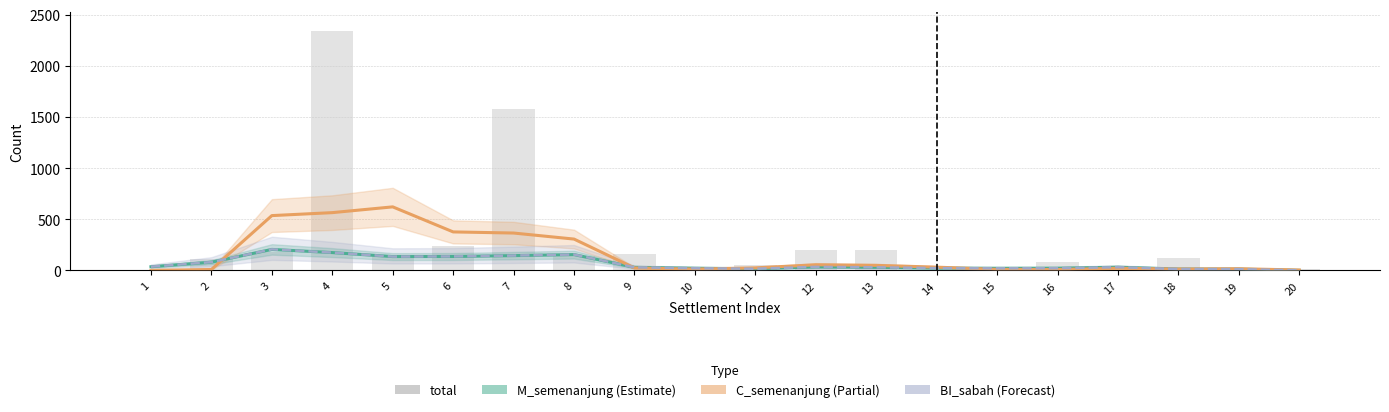

What is the approximate value at 8, to the nearest 10?

140